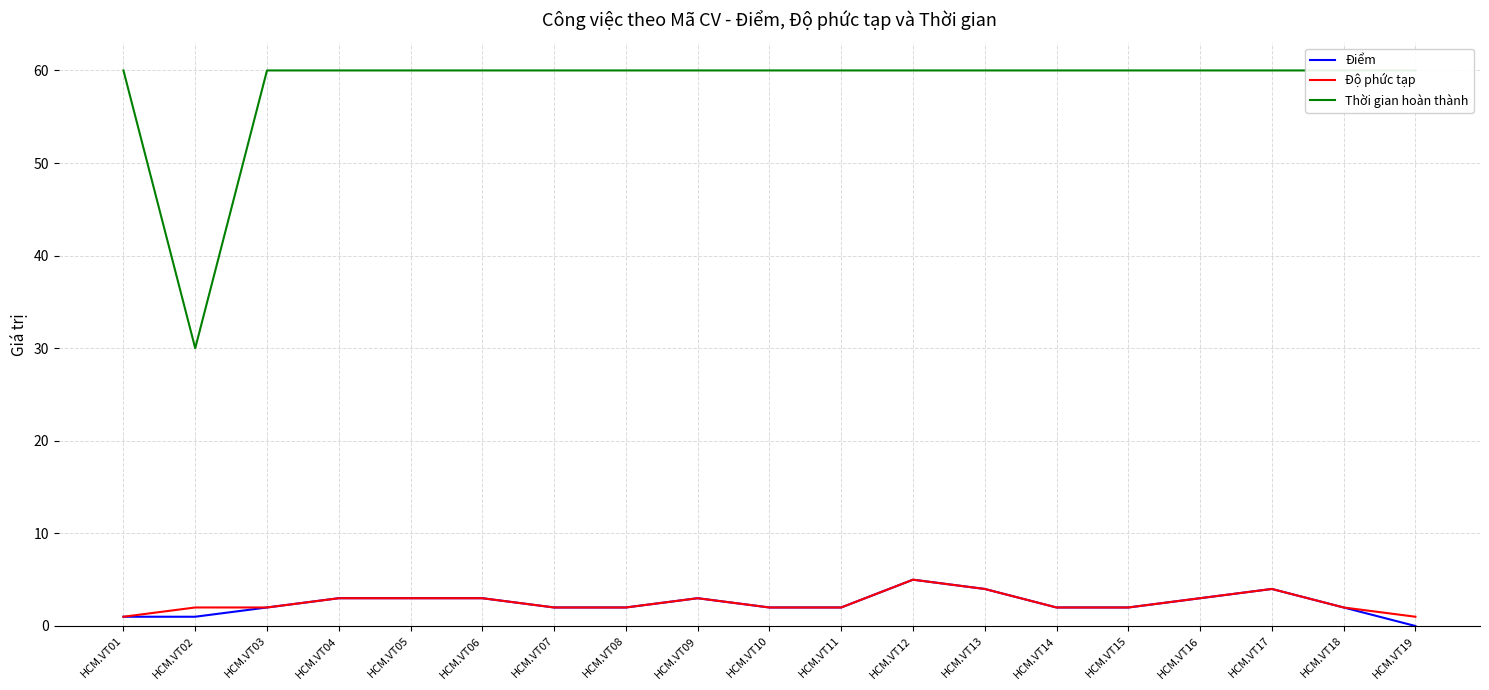

How many values in Điểm are above zero?

18